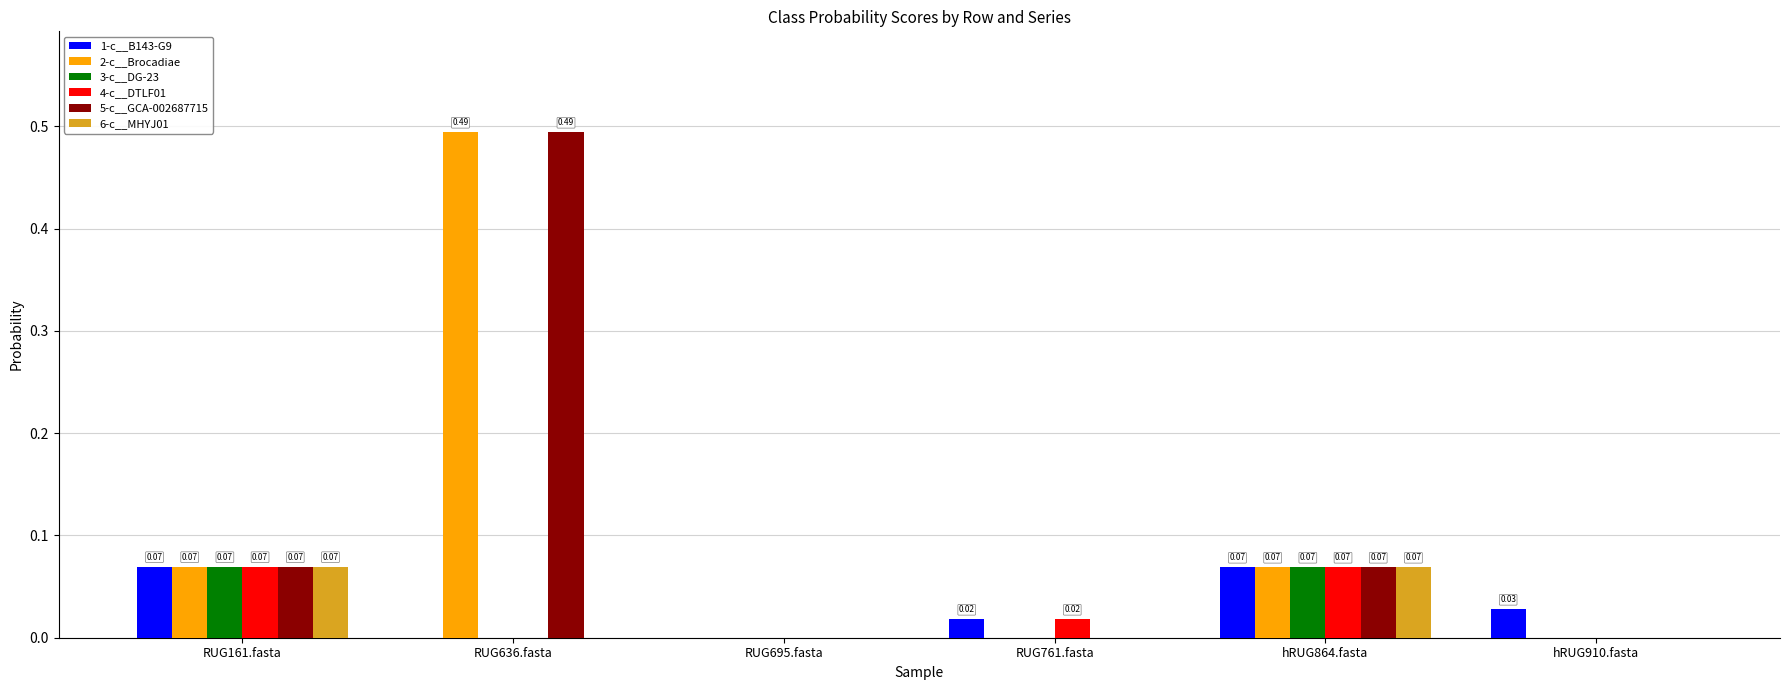

At which category is the sum across all series the highest?

RUG636.fasta